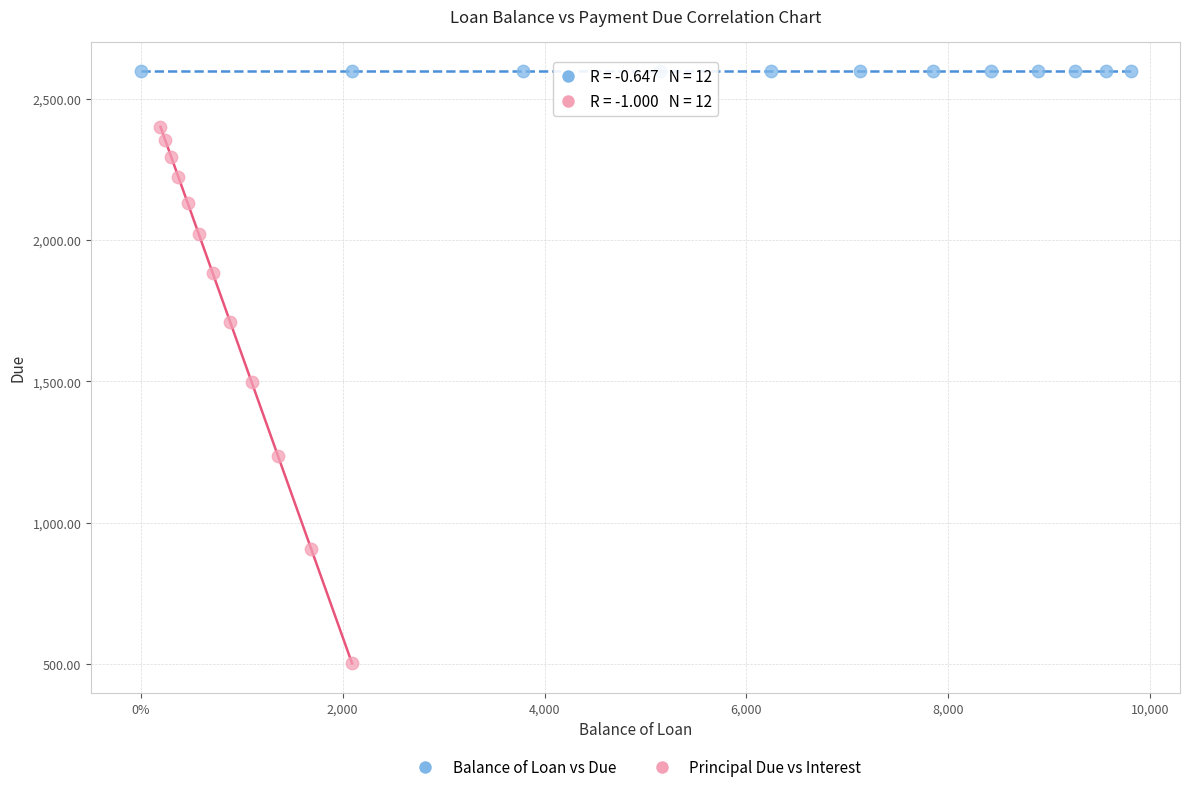

What are all the series names shown in the legend?

Balance of Loan vs Due, Principal Due vs Interest